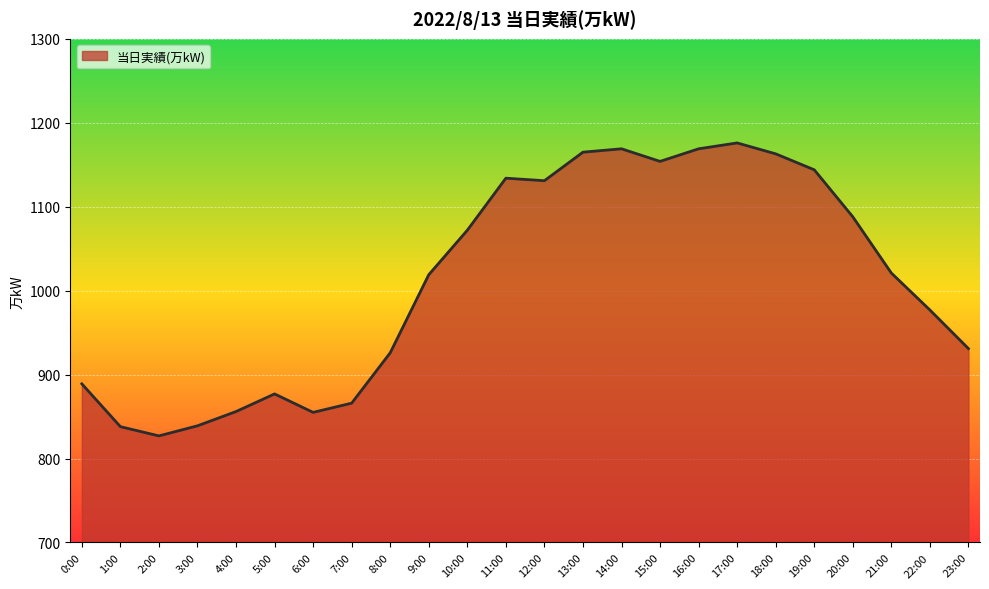

What is the smallest value displayed?

827